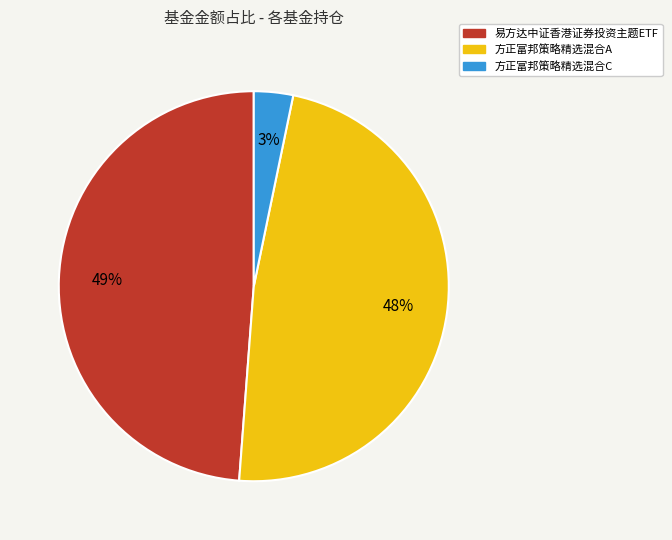

Combined, do 方正富邦策略精选混合C and 方正富邦策略精选混合A account for over 50%?

Yes